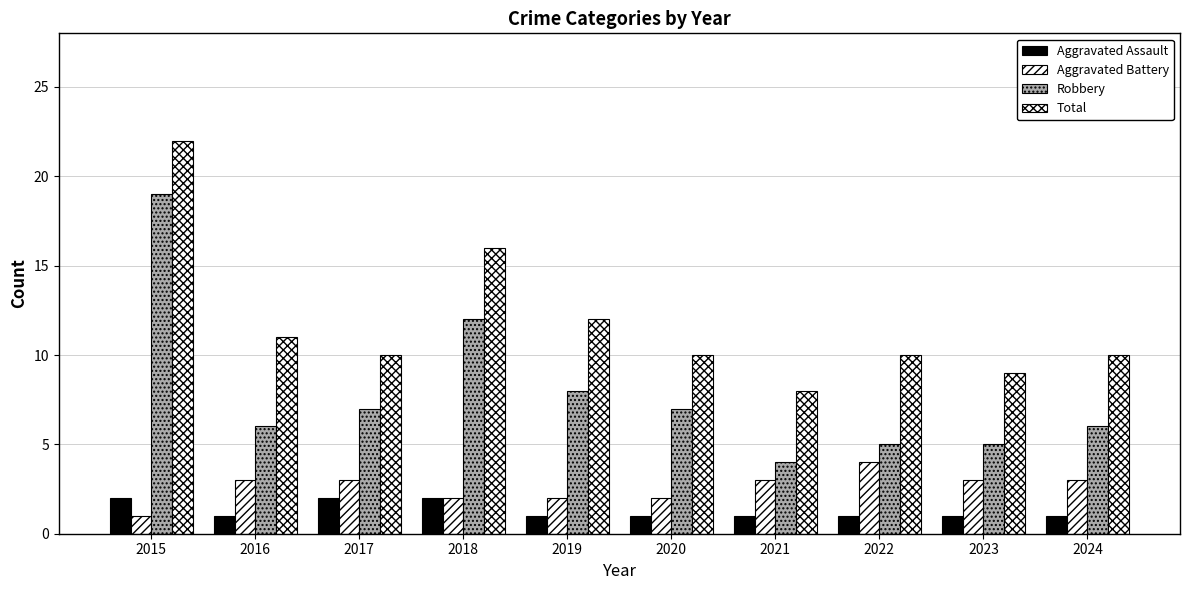

Reading left to right, list all the values displayed in this chart.

Aggravated Assault: 2	1	2	2	1	1	1	1	1	1
Aggravated Battery: 1	3	3	2	2	2	3	4	3	3
Robbery: 19	6	7	12	8	7	4	5	5	6
Total: 22	11	10	16	12	10	8	10	9	10